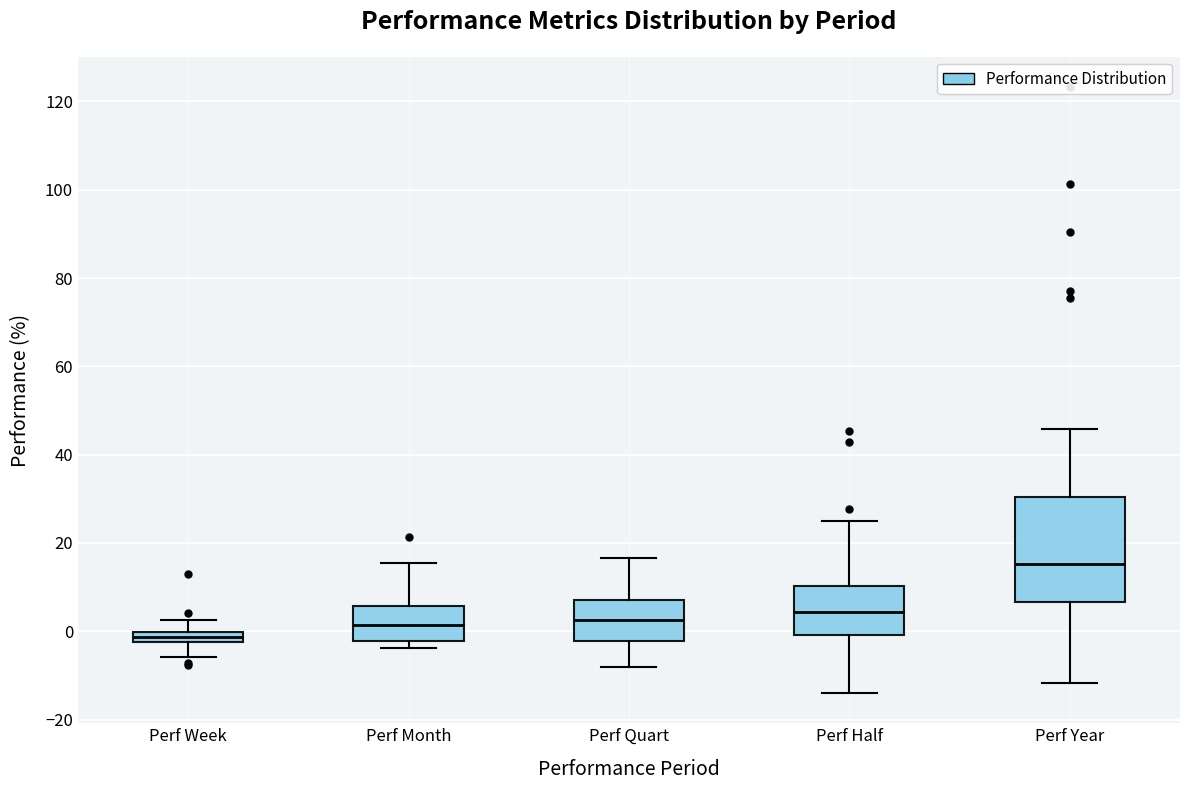

Comparing the boxes themselves (not the whiskers), which one is the tallest?

Perf Year